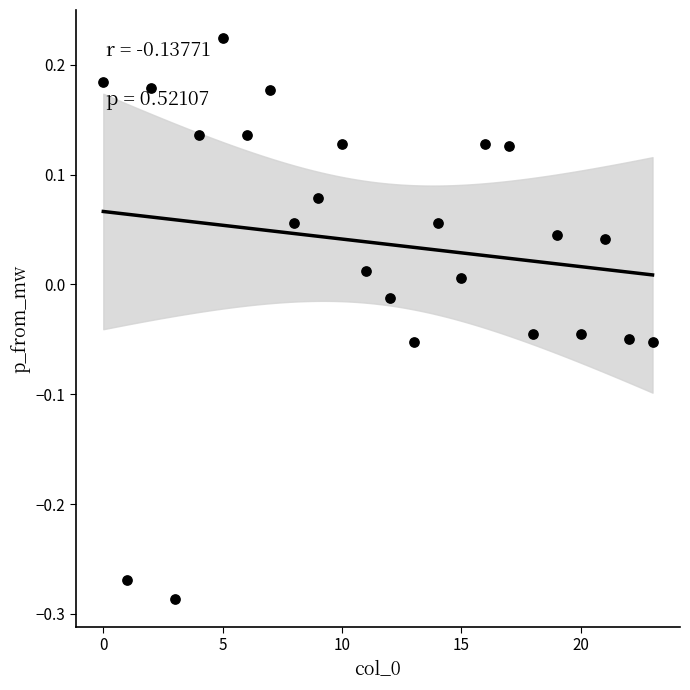

How many points are shown in the scatter plot?

24